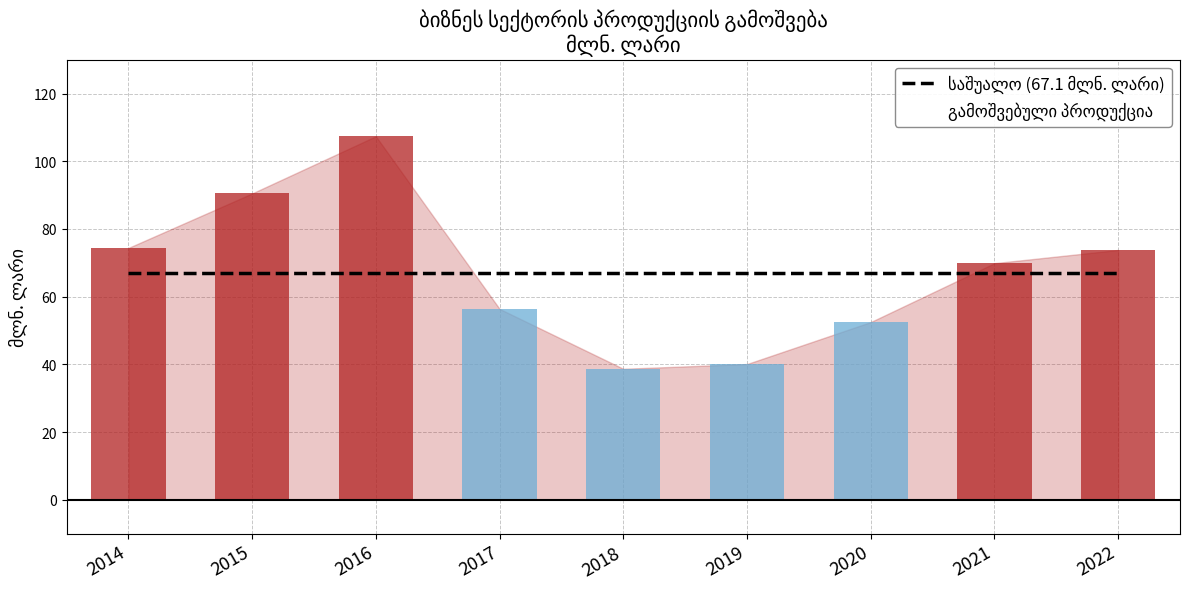

What is the minimum value shown in the chart?

38.7